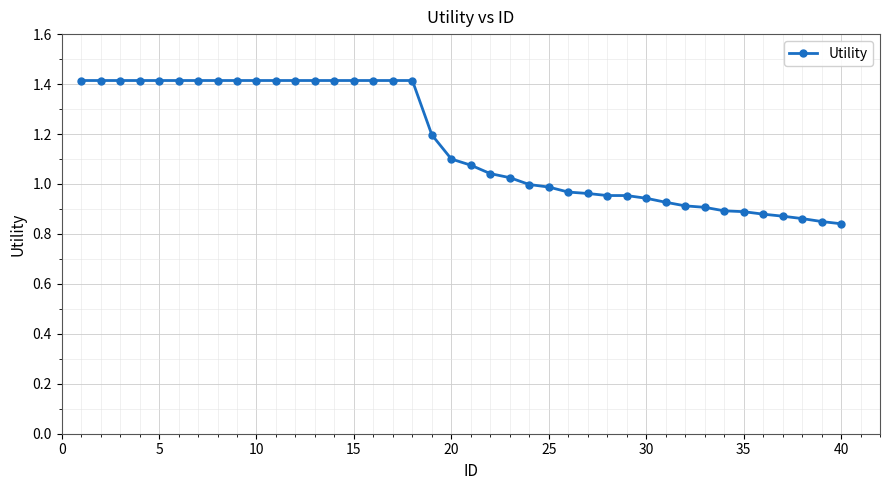

What is the greatest value displayed?

1.4